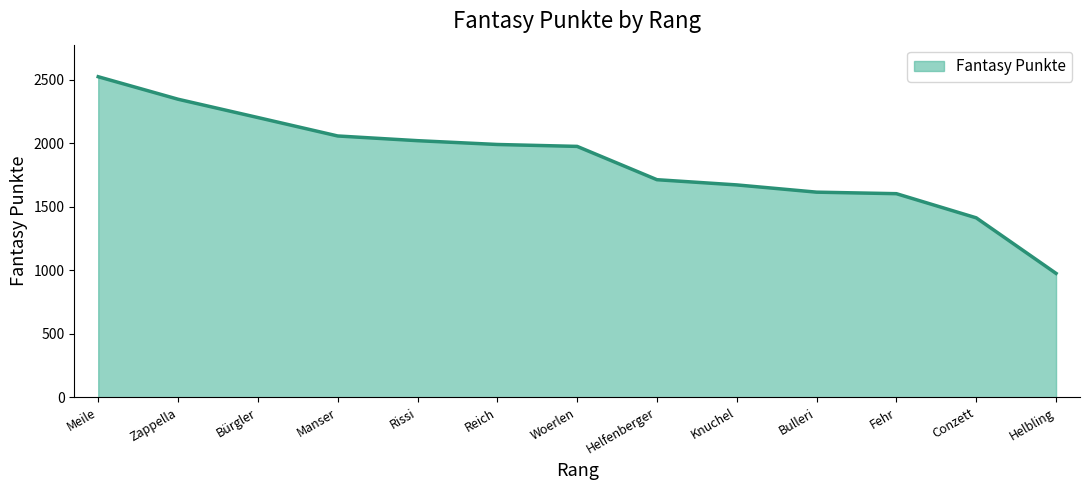

Does the chart display data point markers on the line(s)?

No